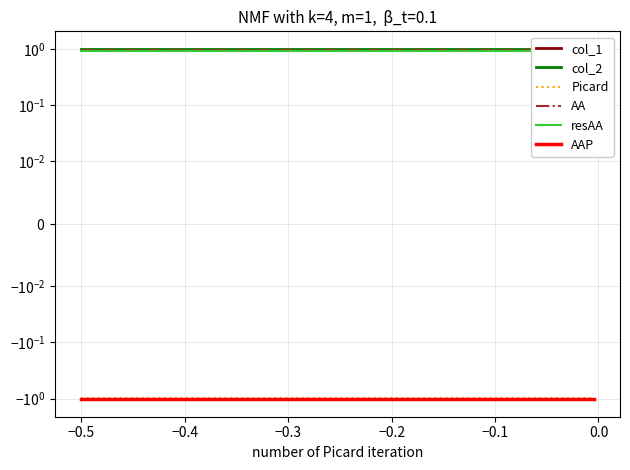

Reading left to right, list all the values displayed in this chart.

col_1: -1.0	-1.0	-1.0	-1.0	-1.0	-1.0	-1.0	-1.0	-1.0	-1.0
col_2: 1.0	1.0	1.0	1.0	1.0	1.0	1.0	1.0	1.0	1.0
Picard: -1.0	-1.0	-1.0	-1.0	-1.0	-1.0	-1.0	-1.0	-1.0	-1.0
AA: 0.9	0.9	0.9	0.9	0.9	0.9	0.9	0.9	0.9	0.9
resAA: 0.9	0.9	0.9	0.9	0.9	0.9	0.9	0.9	0.9	0.9
AAP: -1.0	-1.0	-1.0	-1.0	-1.0	-1.0	-1.0	-1.0	-1.0	-1.0